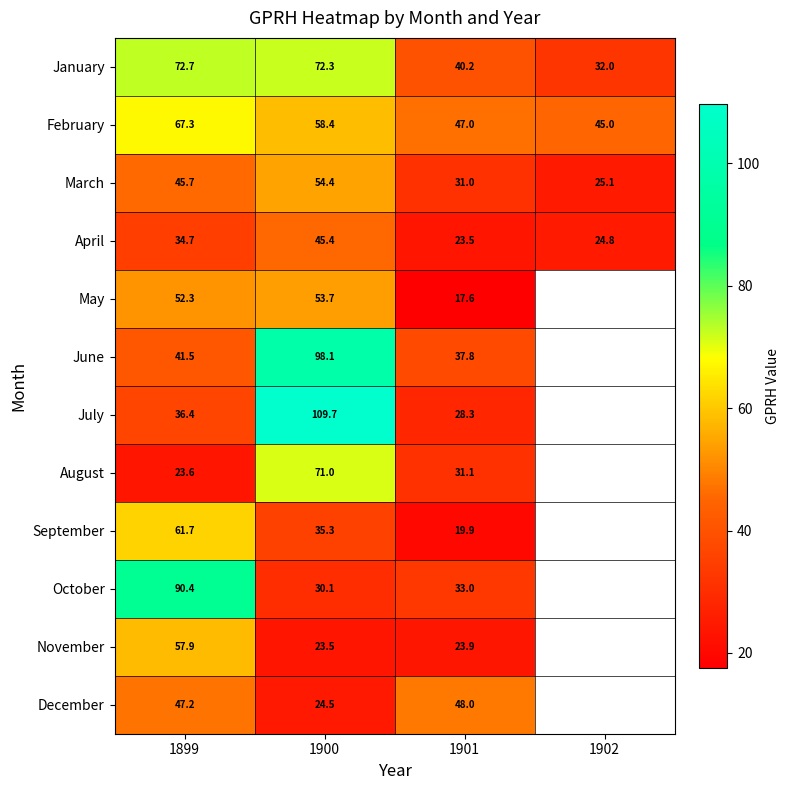

At which category is the sum across all series the highest?

1900